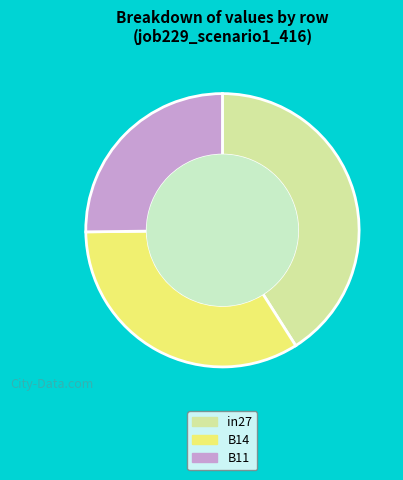

Is the sum of B14 and B11 greater than half?

Yes